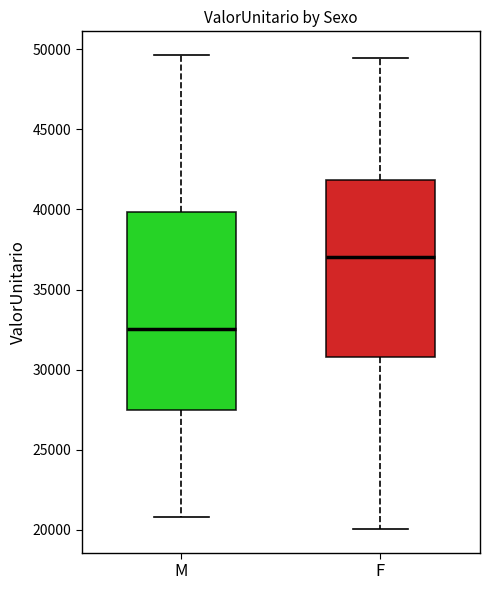

Reading left to right, transcribe this box plot: for each box, give where its median line is, the range the box spans, and where its two whiskers end, as read against the y-axis. The values are not printed on the chart, so give them approximately, as read against the axis.

M: median 32500, box 27500 to 40000, whiskers 21000 to 49500
F: median 37000, box 31000 to 42000, whiskers 20000 to 49500